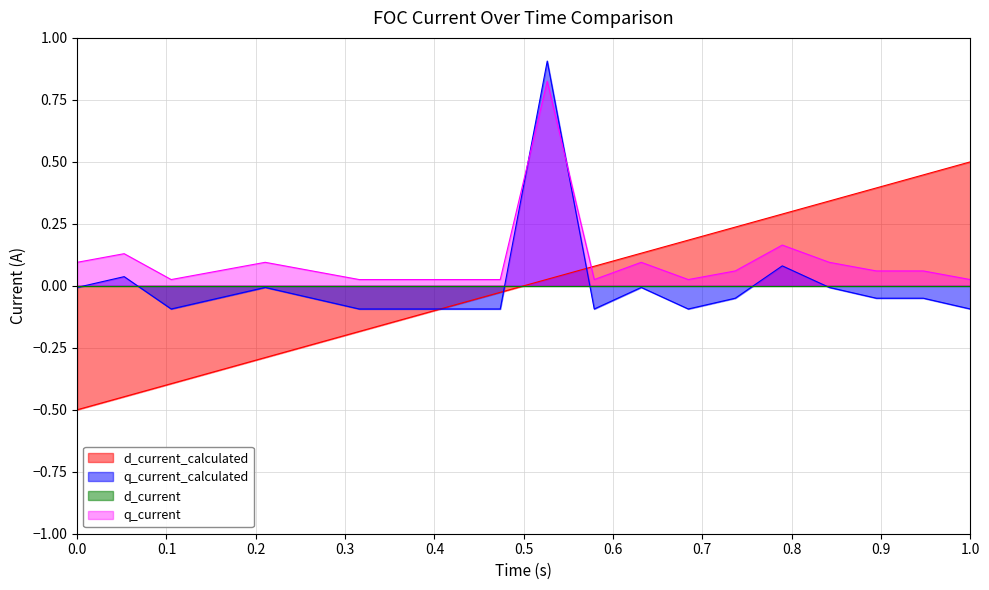

At which category is the sum across all series the highest?

11